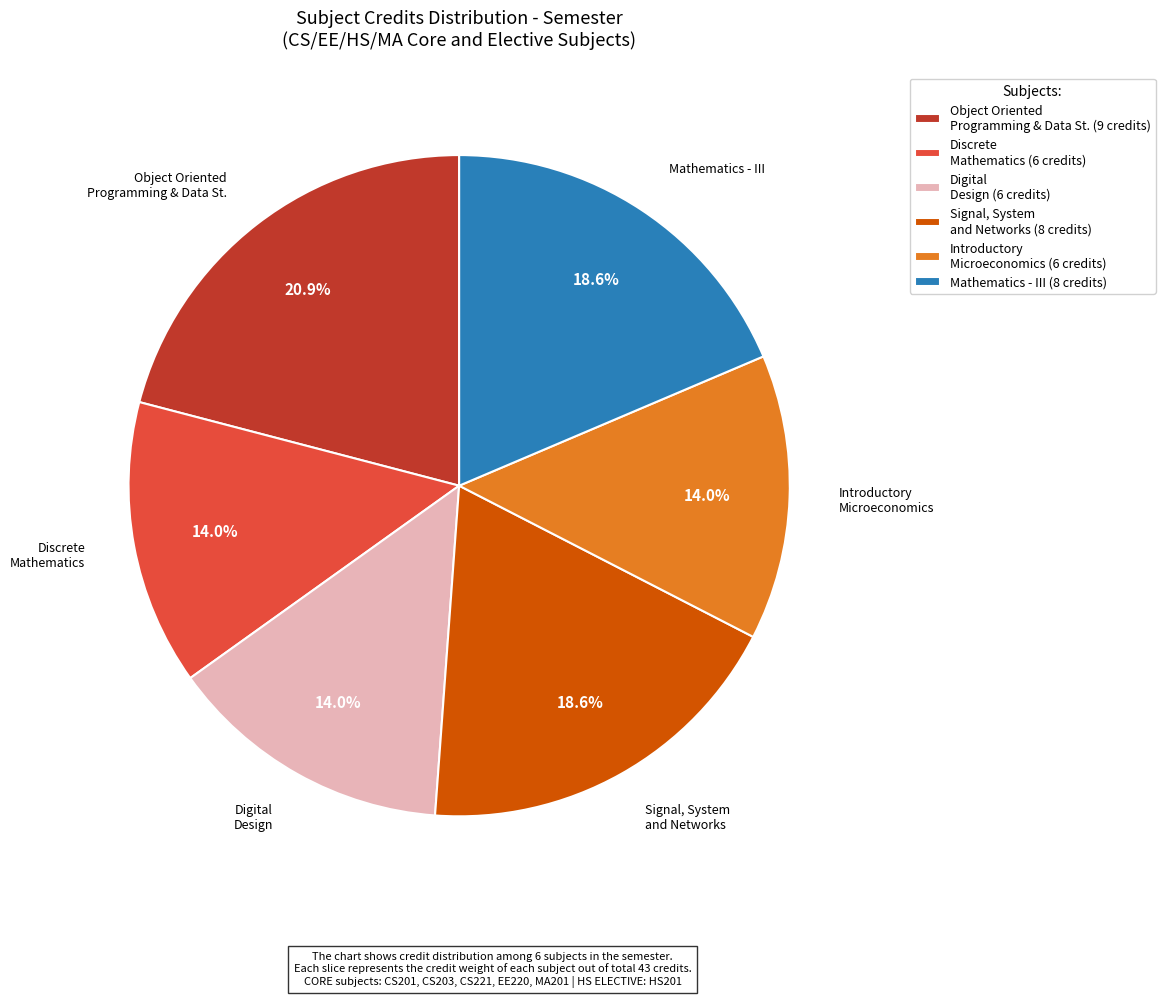

What percentage is NOT represented by Mathematics - III (8 credits)?

81.4%